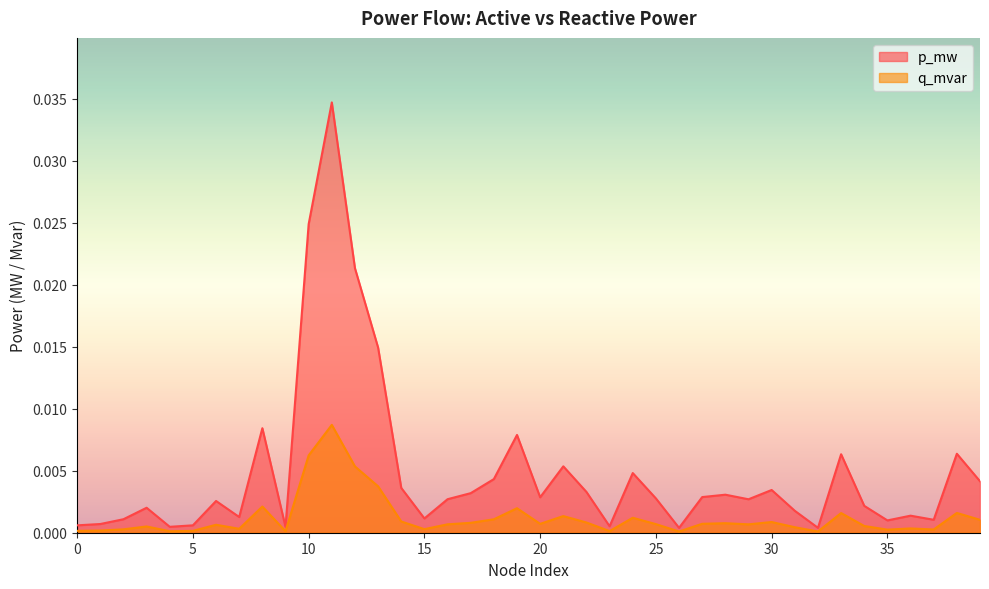

Rank the series by their maximum value, from highest to lowest.

p_mw, q_mvar